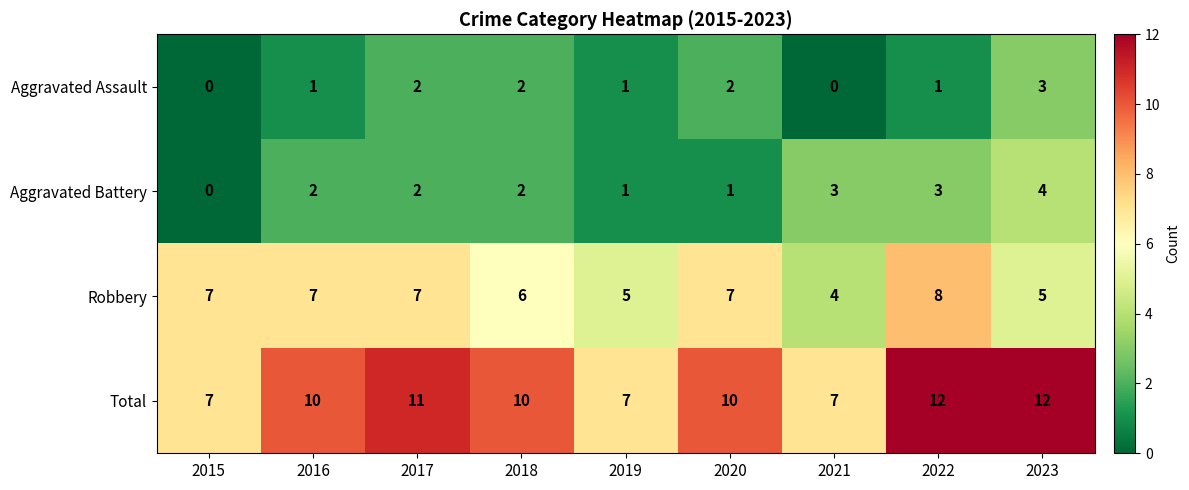

The value of Aggravated Battery at 2021 is 3. True or false?

True